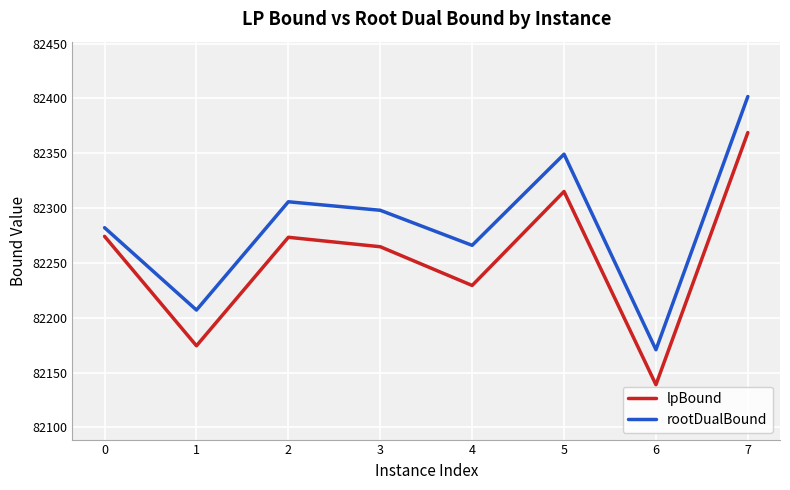

True or false: rootDualBound and lpBound intersect in this chart.

False